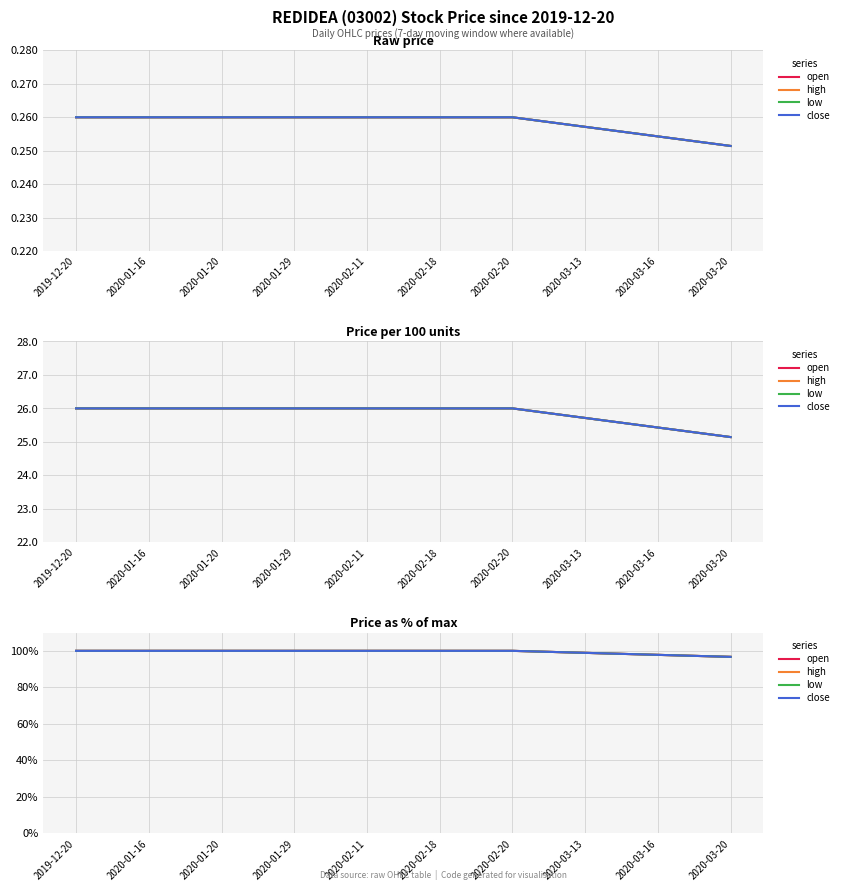

Rank the series by their maximum value, from lowest to highest.

open, high, low, close